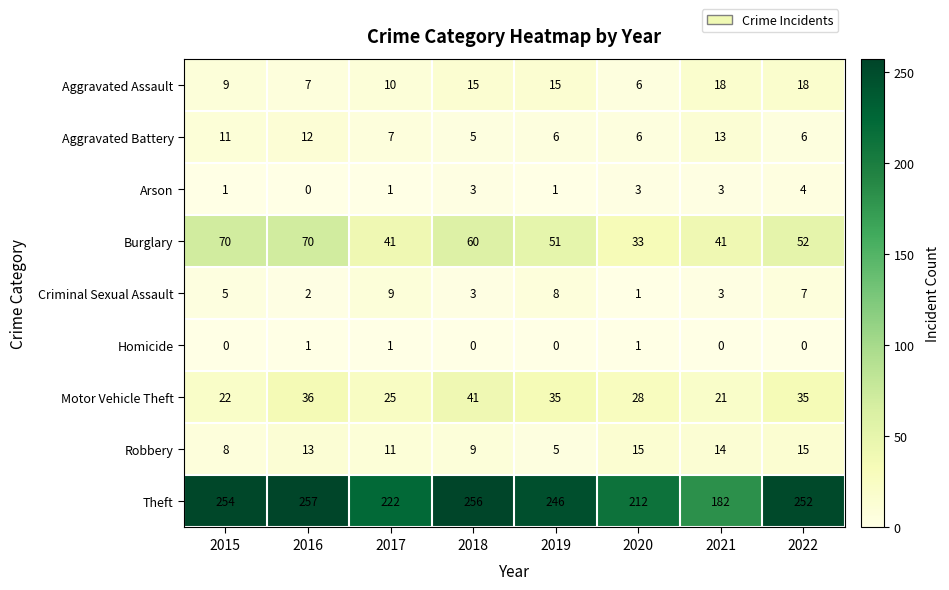

Where does the Motor Vehicle Theft series first go above 35?

2016